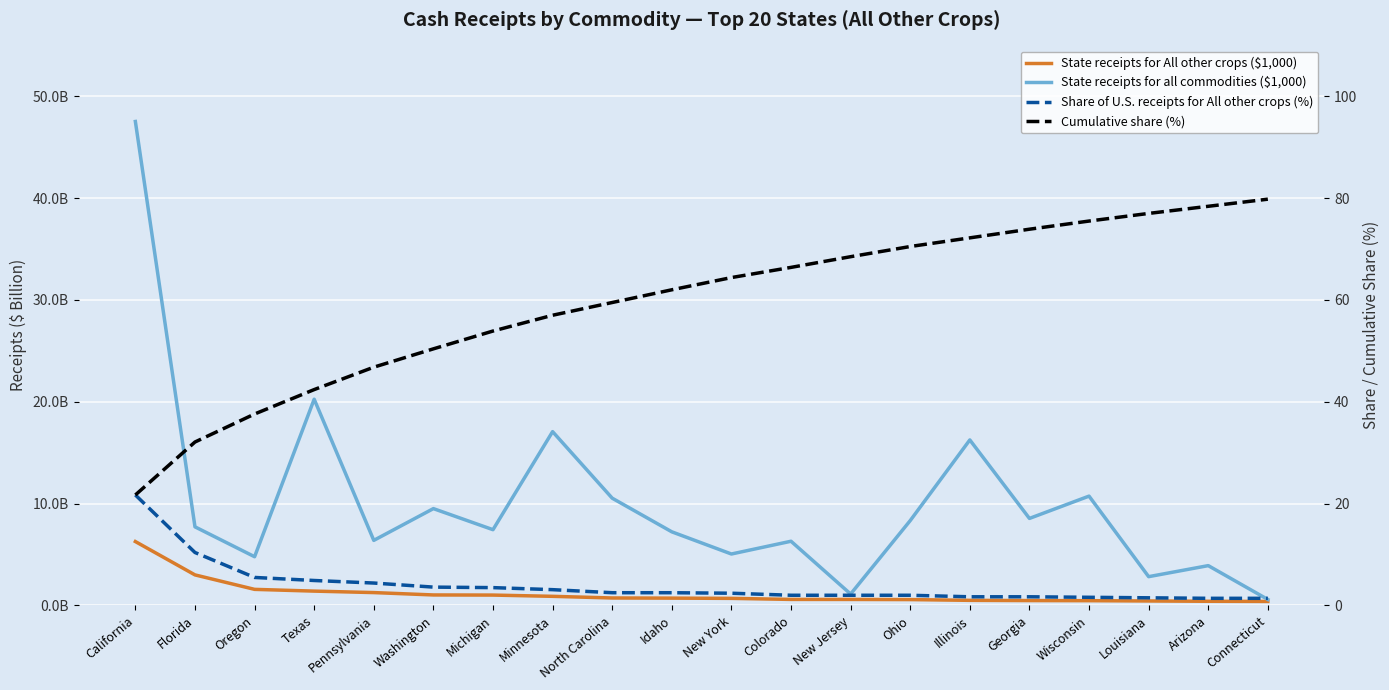

What position from the left is Arizona?

19